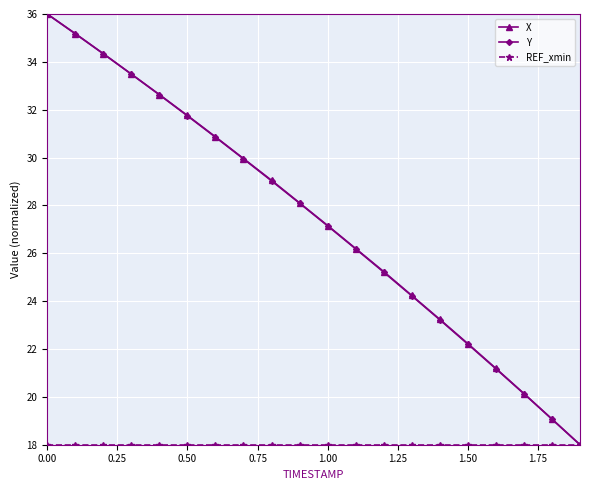

What is the value of the X point at the 14th from the left?

24.2